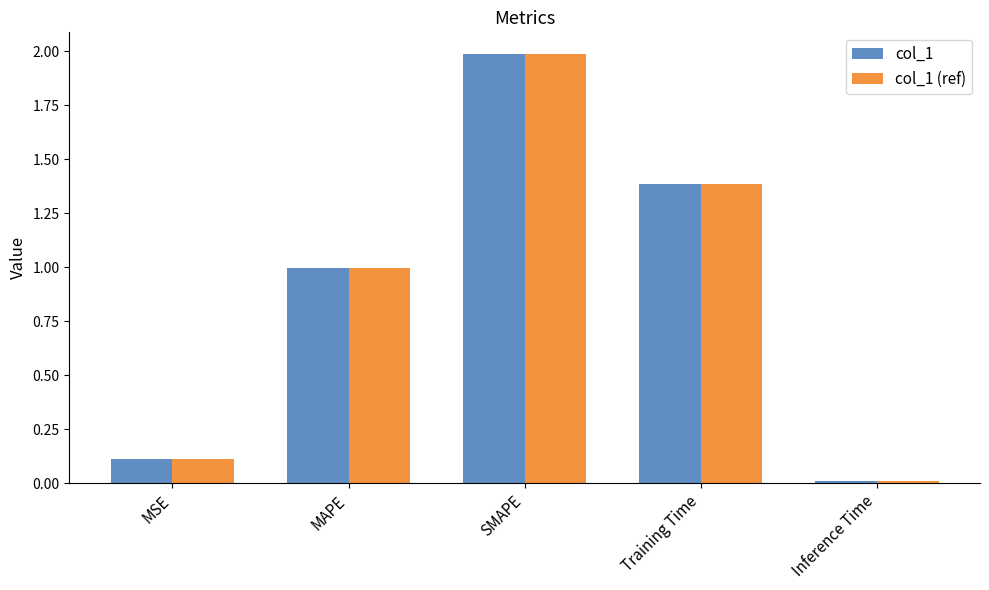

What is the approximate value of col_1 at SMAPE?

2.0